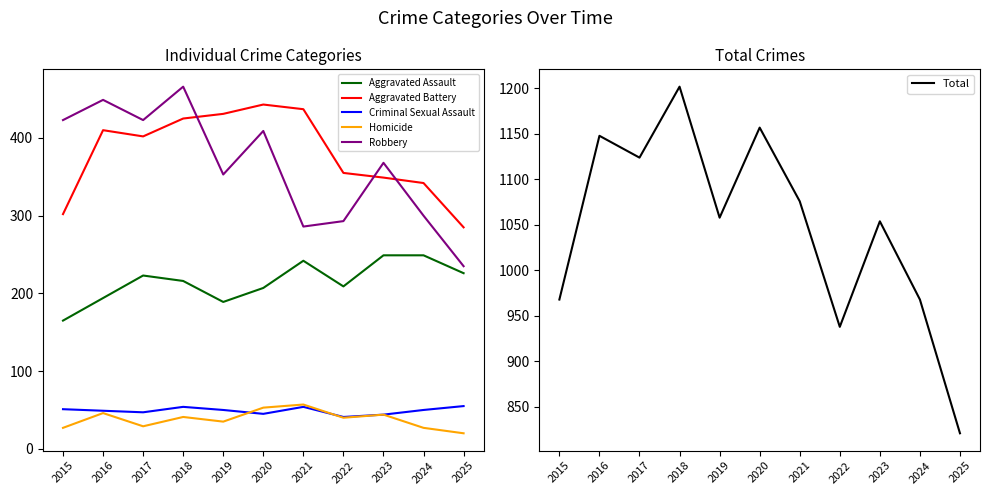

What is the total value across all series at 2021?

2152